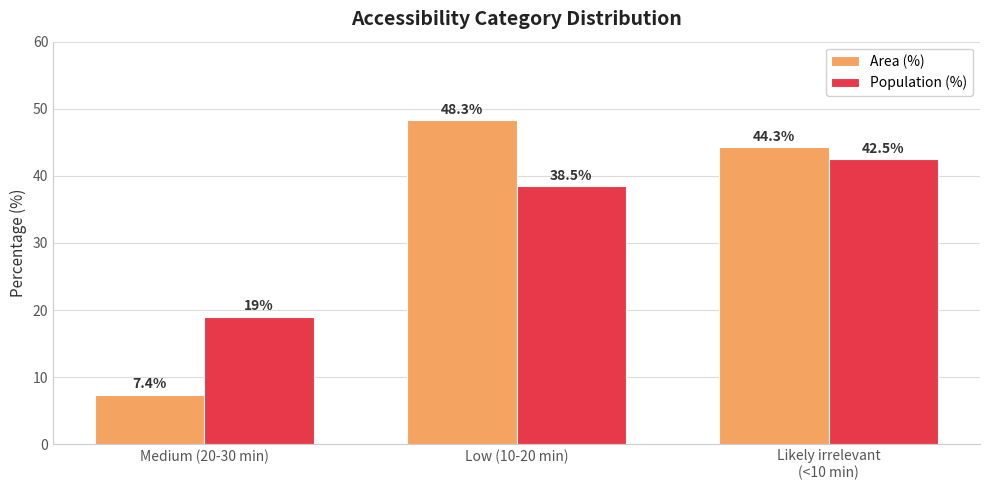

What is the label of the 1st bar from the right?

Likely irrelevant
(<10 min)